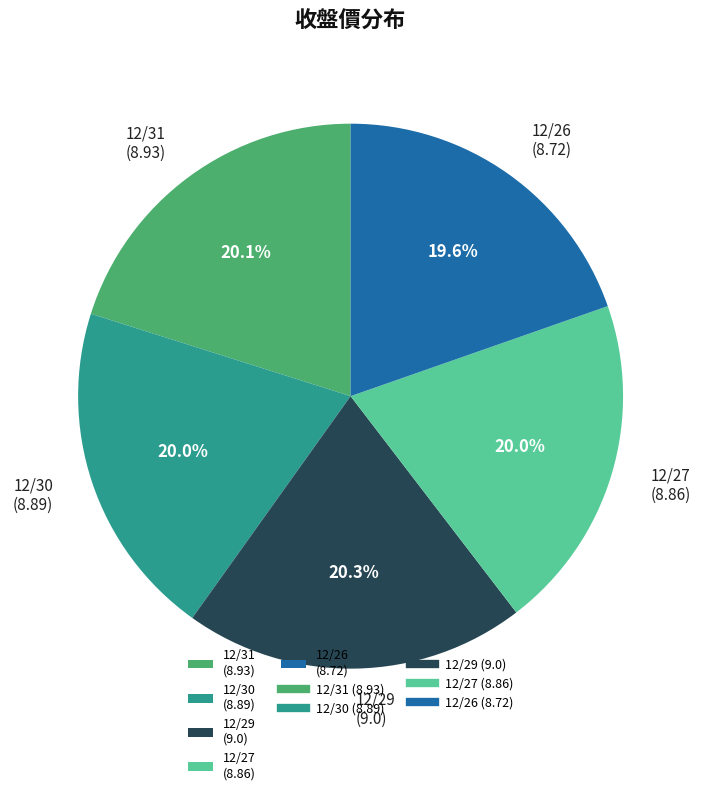

How many slices are in this pie chart?

5